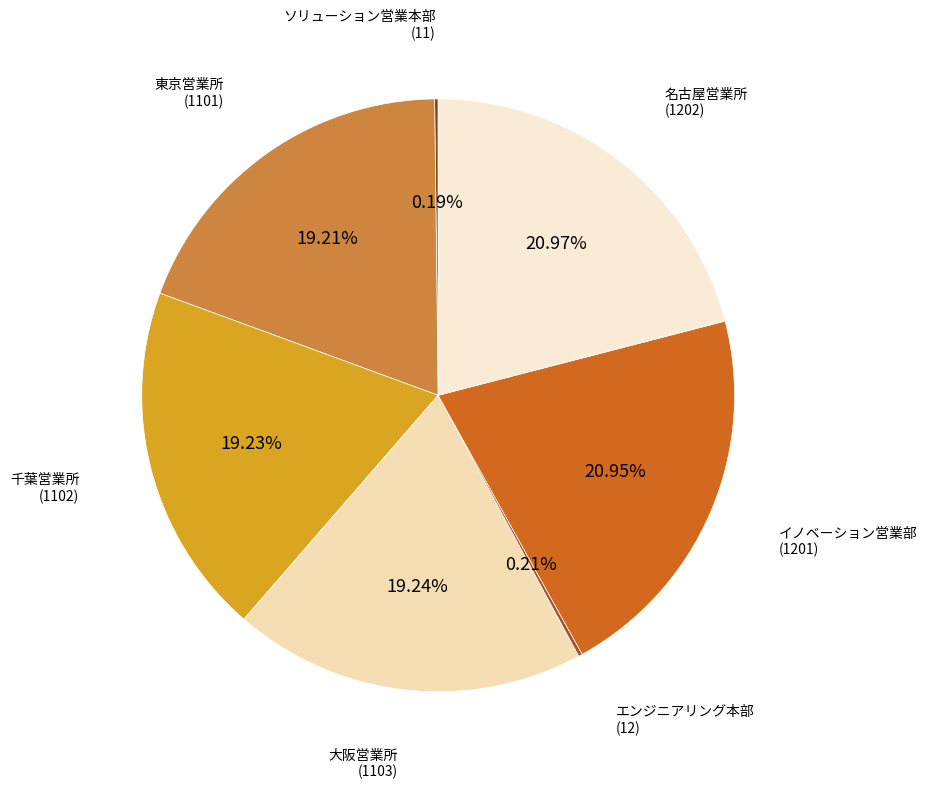

To the nearest percent, what is the difference between the largest and smallest slice percentages?

21%